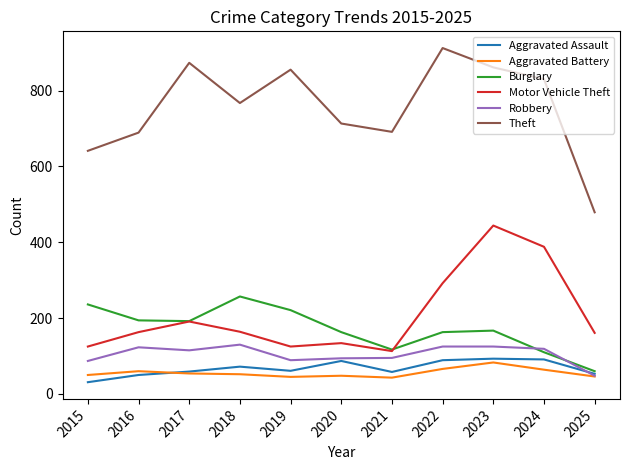

What are all the series names shown in the legend?

Aggravated Assault, Aggravated Battery, Burglary, Motor Vehicle Theft, Robbery, Theft